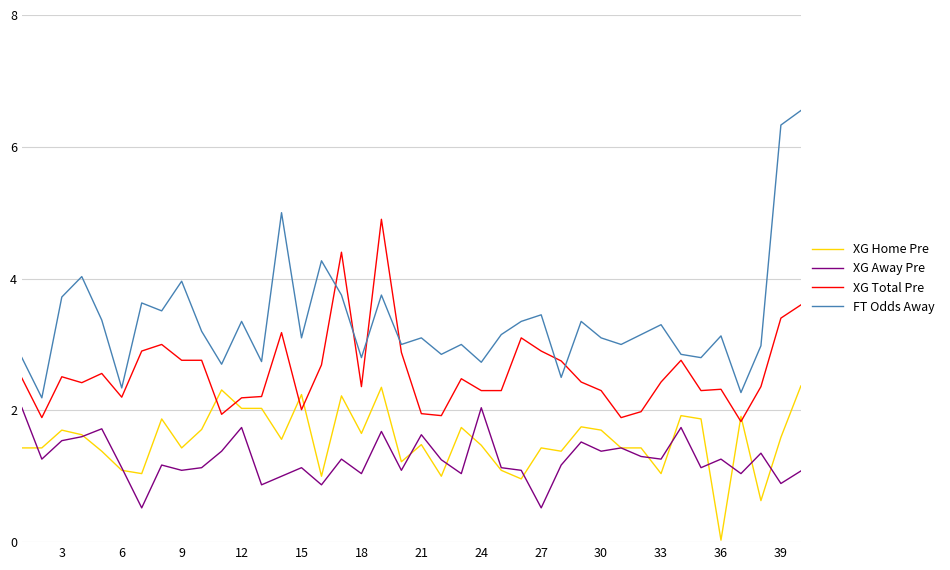

Which series has the largest total across all categories?

FT Odds Away